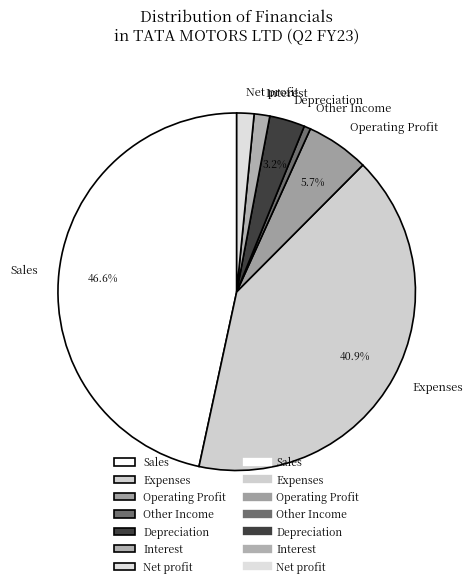

True or false: Depreciation accounts for 3% of the total.

True